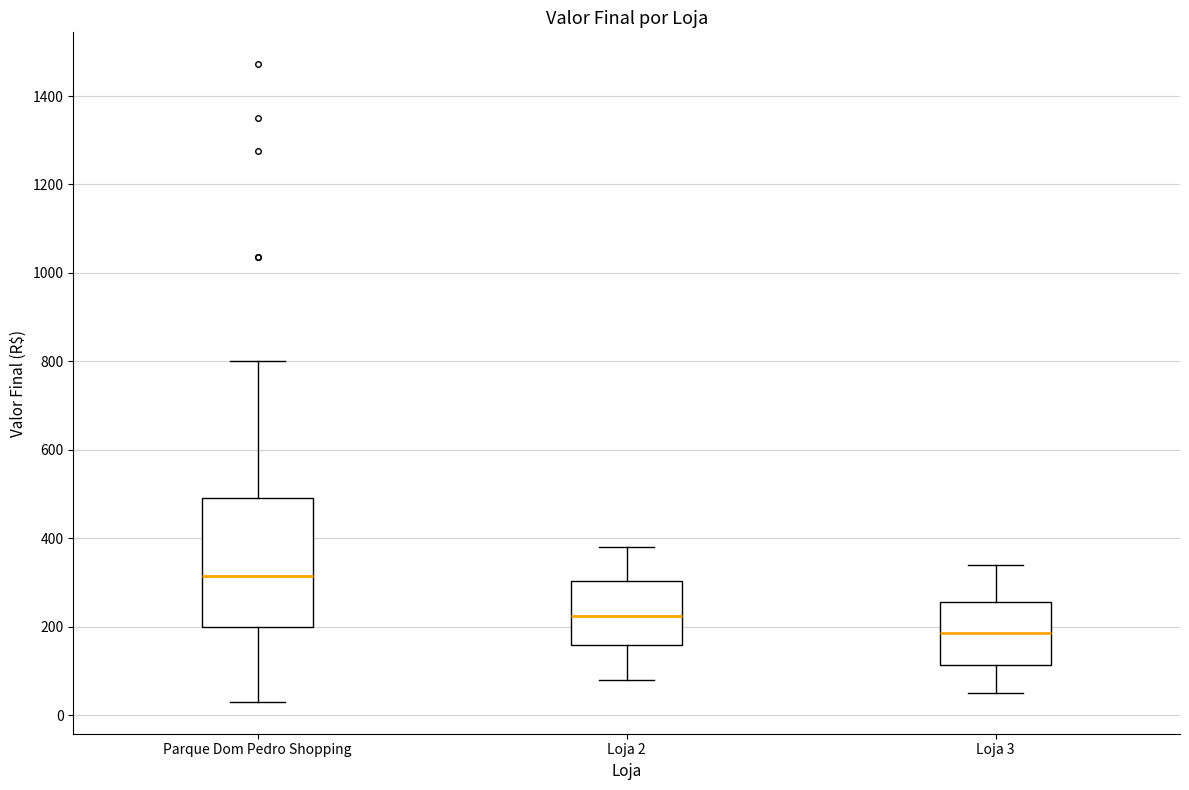

Reading left to right, read every box against the y-axis: the position of its median line, the range the box covers, and the ends of its whiskers. The values are not printed on the chart, so give them approximately, as read against the axis.

Parque Dom Pedro Shopping: median 320, box 200 to 500, whiskers 40 to 800
Loja 2: median 220, box 160 to 300, whiskers 80 to 380
Loja 3: median 180, box 120 to 260, whiskers 60 to 340